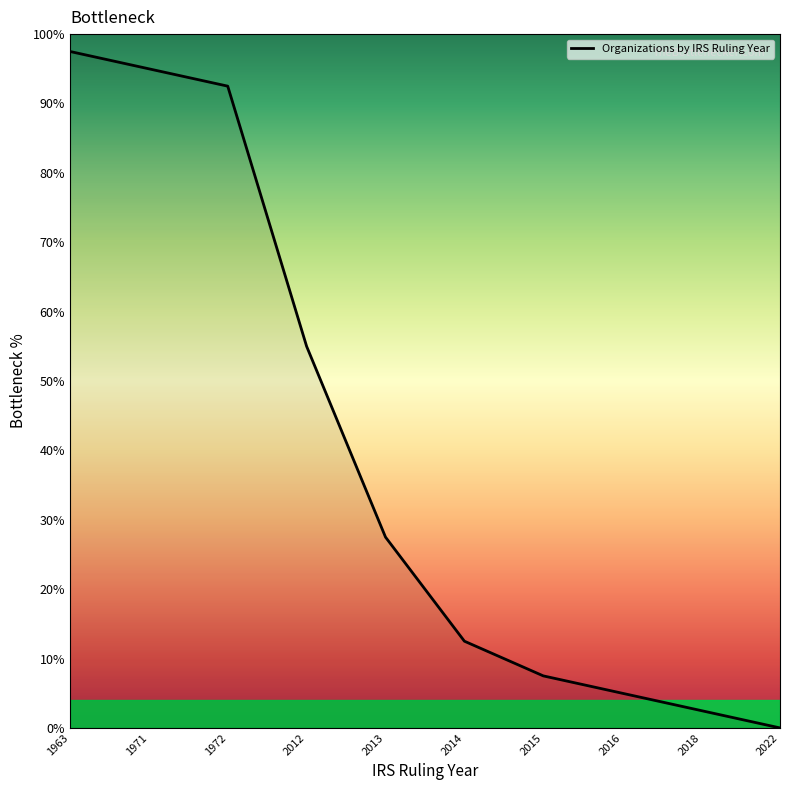

Reading left to right, list all the values displayed in this chart.

1963=97.5	1971=95.0	1972=92.5	2012=55.0	2013=27.5	2014=12.5	2015=7.5	2016=5.0	2018=2.5	2022=0.0